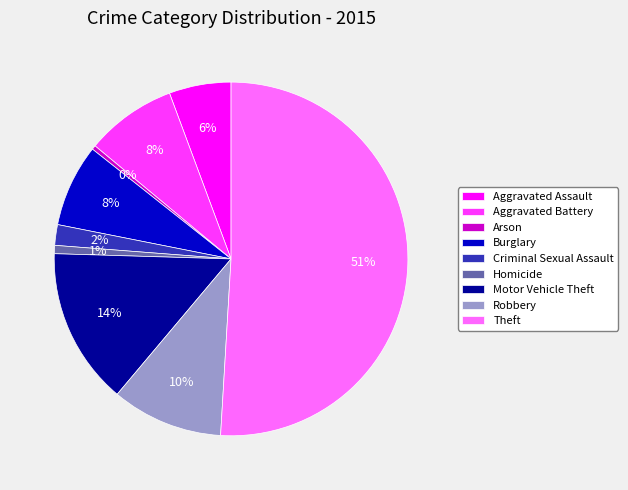

Is the sum of Aggravated Battery and Robbery greater than half?

No